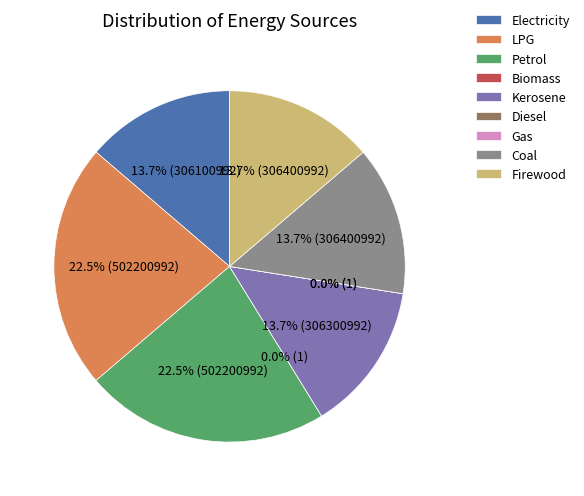

Combined, do Diesel and Petrol account for over 50%?

No